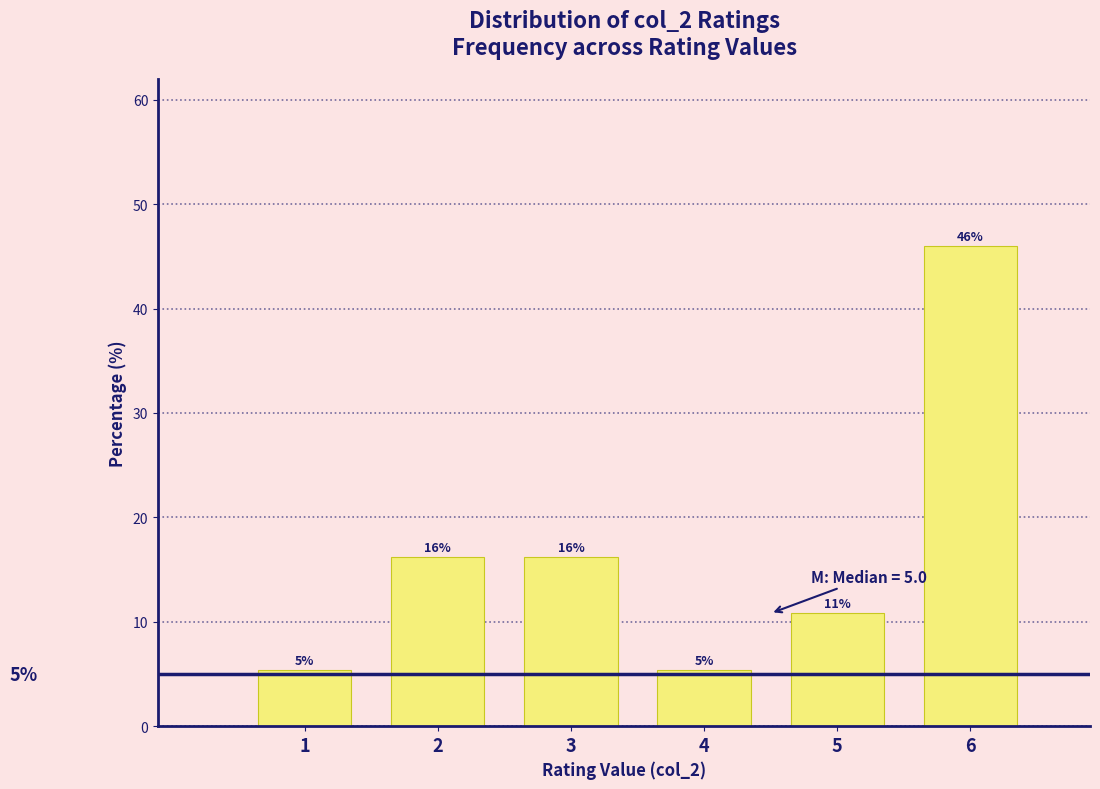

Does the chart contain any negative values?

No